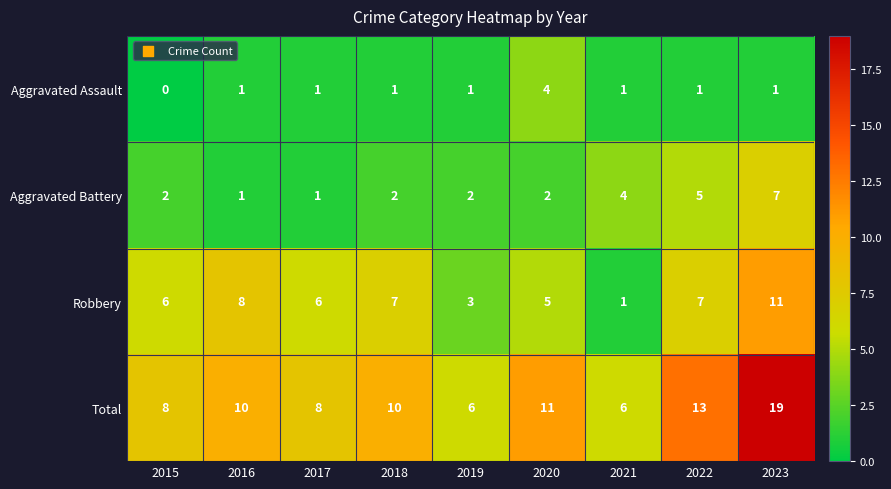

At which category does the chart reach its peak across all series?

2023